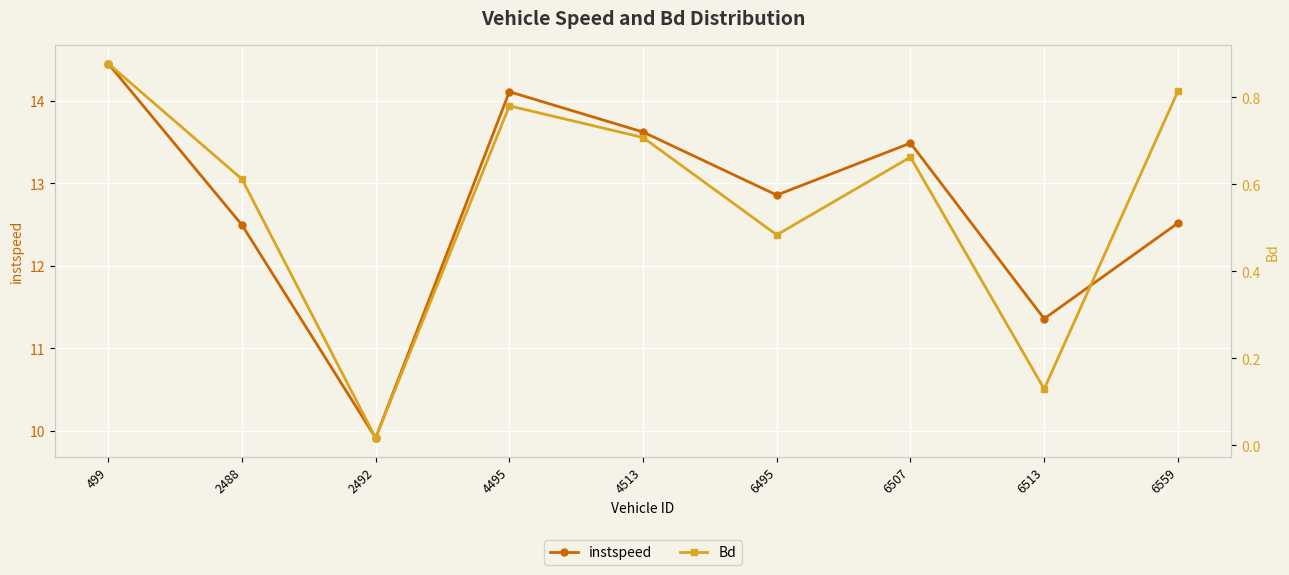

What is the spread (max minus min) of values at 2492?

9.9